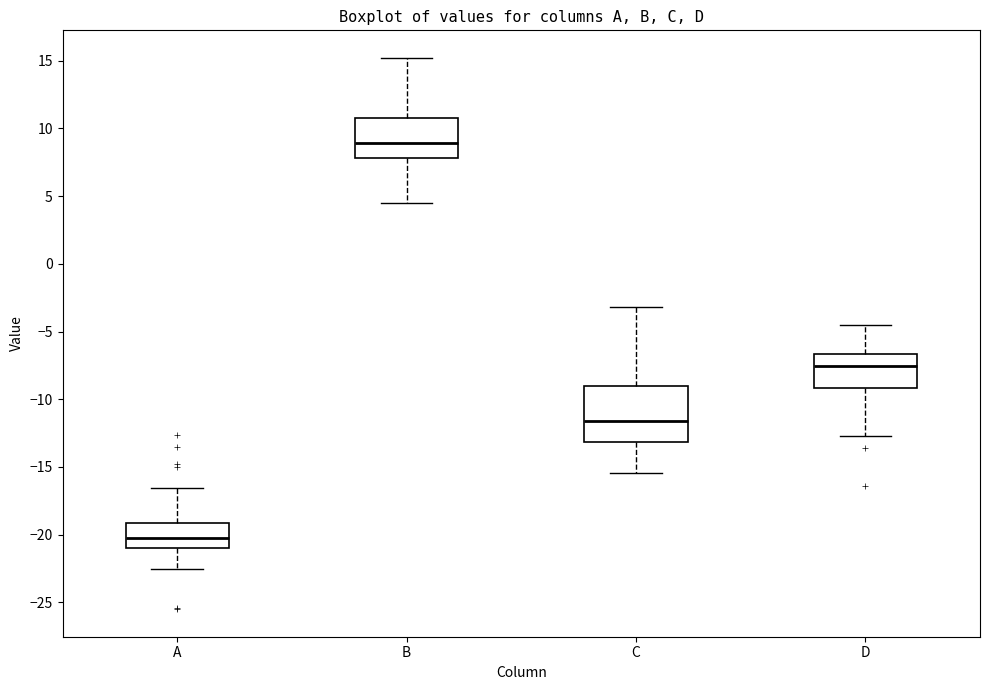

Comparing the boxes themselves (not the whiskers), which one is the tallest?

C